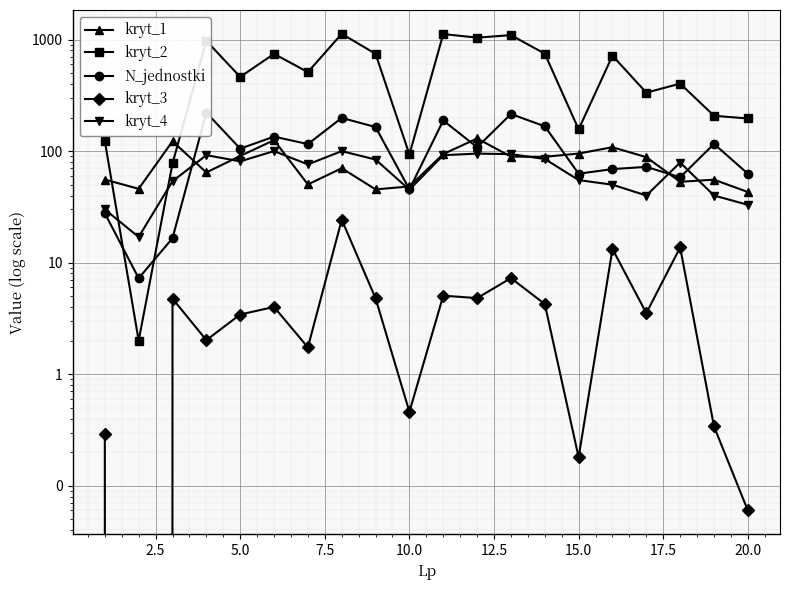

Reading right to left, list all the values displayed in this chart.

kryt_1: 43.0	55.5	53.1	88.3	108.4	95.1	88.9	89.3	129.8	94.1	48.2	45.4	70.2	50.3	125.4	90.5	64.4	122.6	45.9	55.6
kryt_2: 196.2	207.4	403.0	334.3	717.2	156.7	747.9	1096.0	1040.7	1121.0	93.3	745.0	1126.0	510.8	744.9	462.8	973.9	77.5	2.0	123.2
N_jednostki: 62.8	116.1	58.2	72.2	69.0	62.8	166.9	215.1	108.2	188.2	45.4	164.4	198.5	115.6	134.9	105.2	221.4	16.6	7.2	27.8
kryt_3: 0.1	0.3	13.7	3.5	13.3	0.2	4.3	7.3	4.8	5.1	0.5	4.8	24.3	1.7	4.0	3.4	2.0	4.8	0.0	0.3
kryt_4: 33.0	40.0	79.0	40.0	50.0	55.0	85.0	94.0	95.0	92.0	45.1	84.0	100.0	76.0	100.0	81.0	92.0	53.7	17.0	30.0